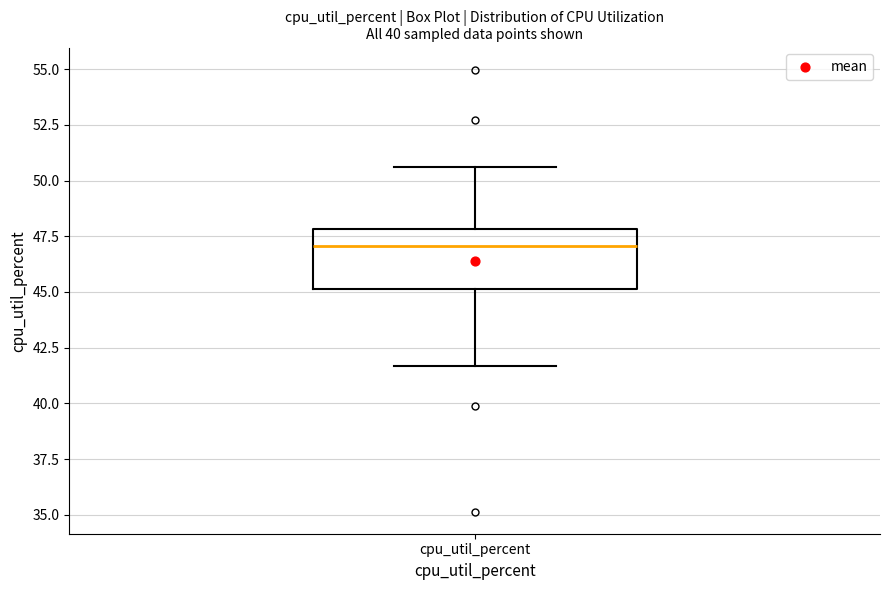

Where does the median line of the box for cpu_util_percent sit on the y-axis? The values are not printed on the chart, so give them approximately, as read against the axis.

47.0